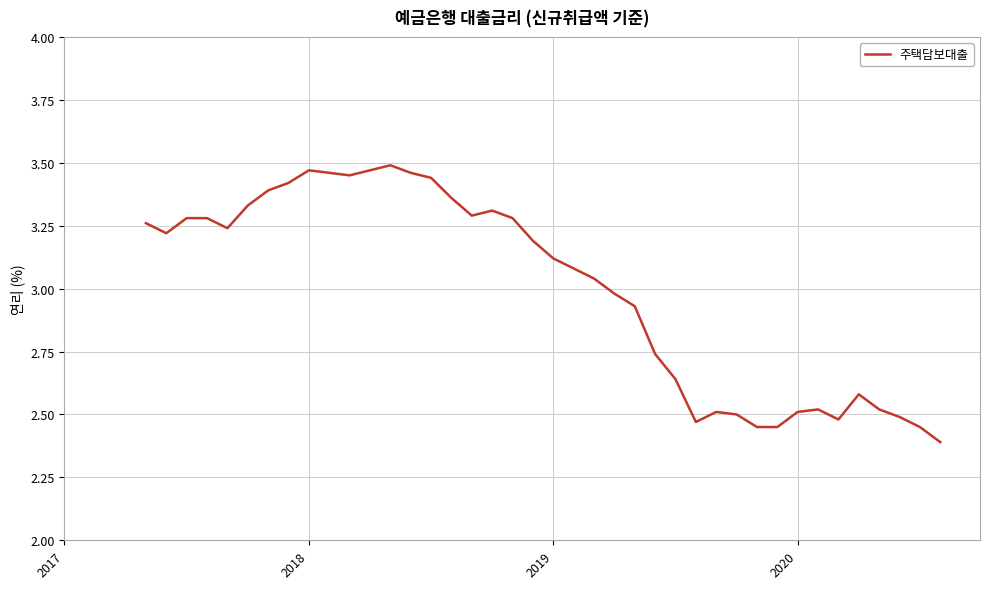

What is the minimum value shown in the chart?

2.4